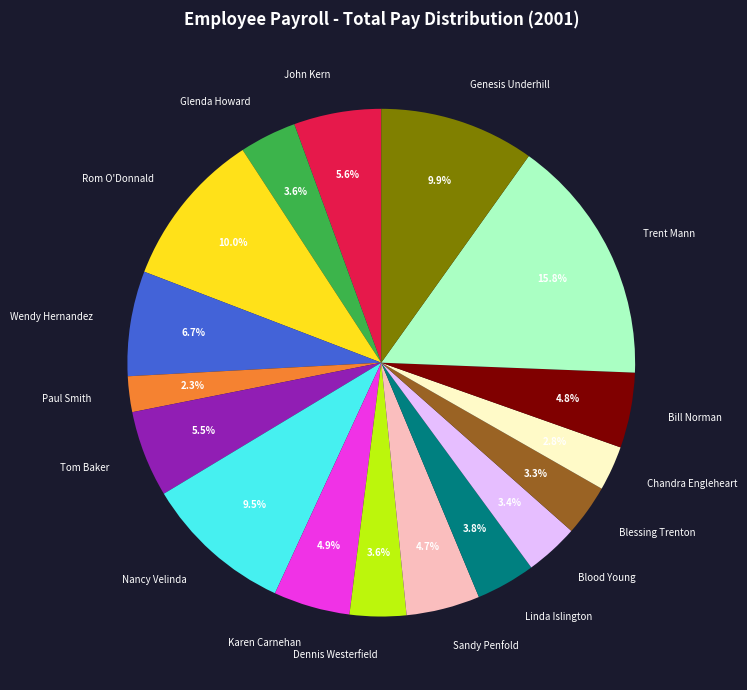

How many segments does this pie chart have?

17